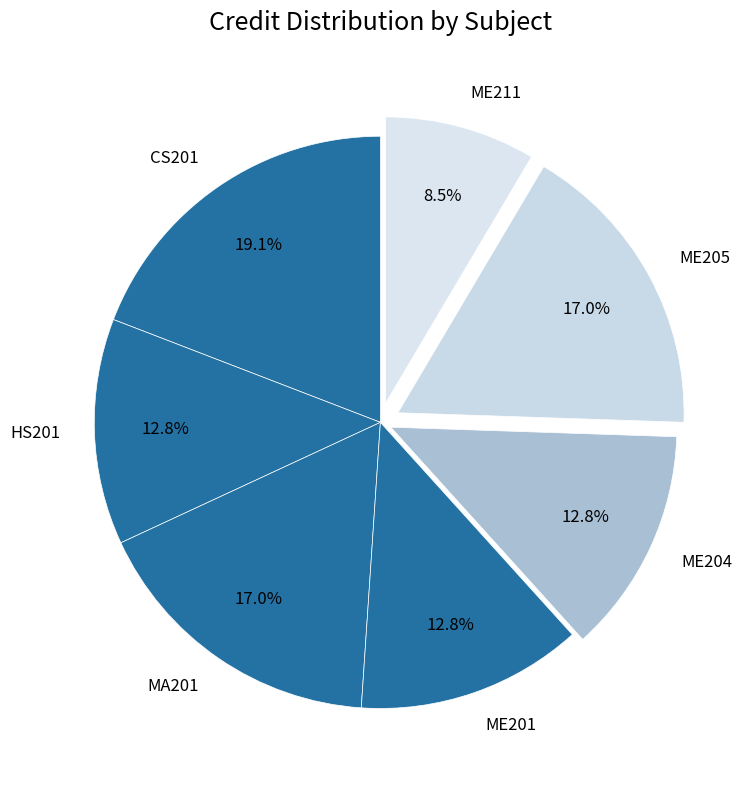

Count the number of slices in the pie.

7